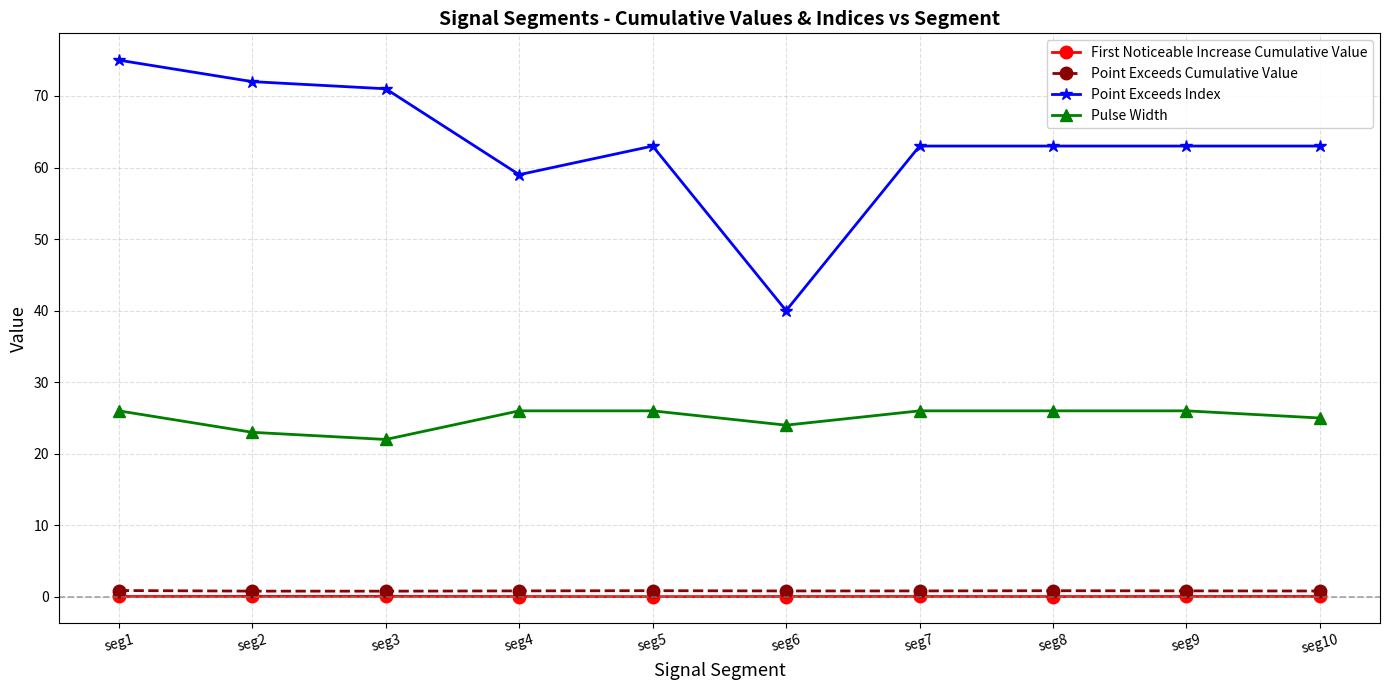

What are all the series names shown in the legend?

First Noticeable Increase Cumulative Value, Point Exceeds Cumulative Value, Point Exceeds Index, Pulse Width